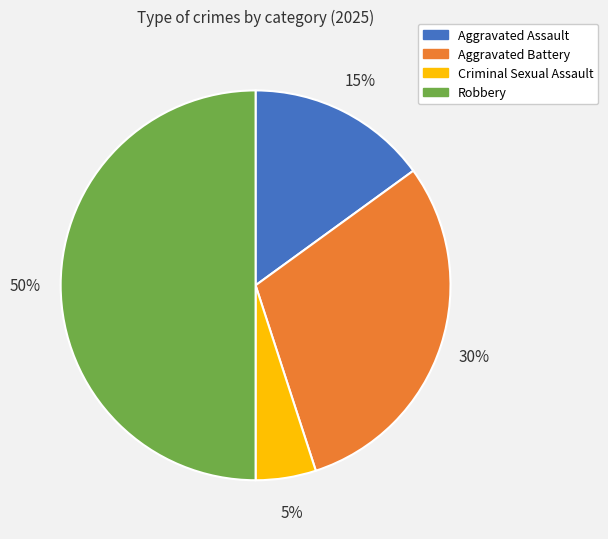

Between Aggravated Battery and Criminal Sexual Assault, which is larger?

Aggravated Battery